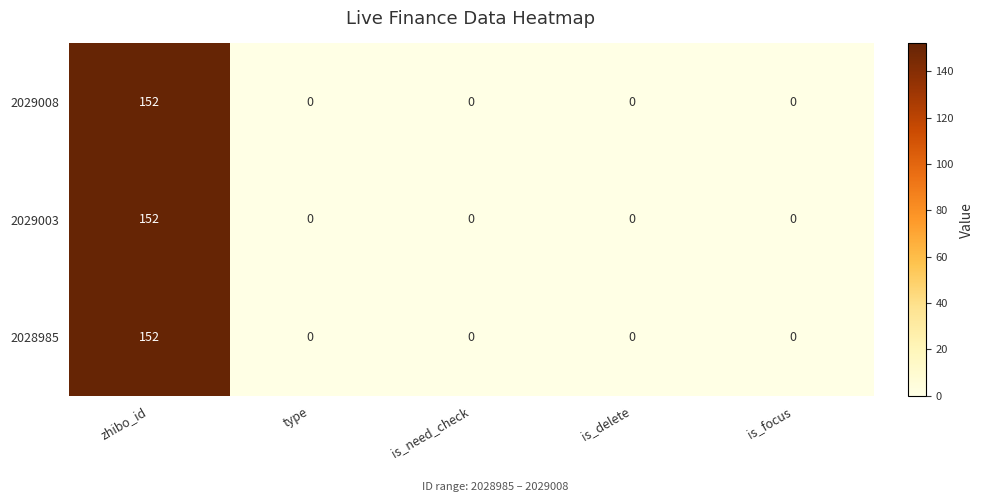

Reading left to right, extract all data points from this chart.

2029008: 152	0	0	0	0
2029003: 152	0	0	0	0
2028985: 152	0	0	0	0